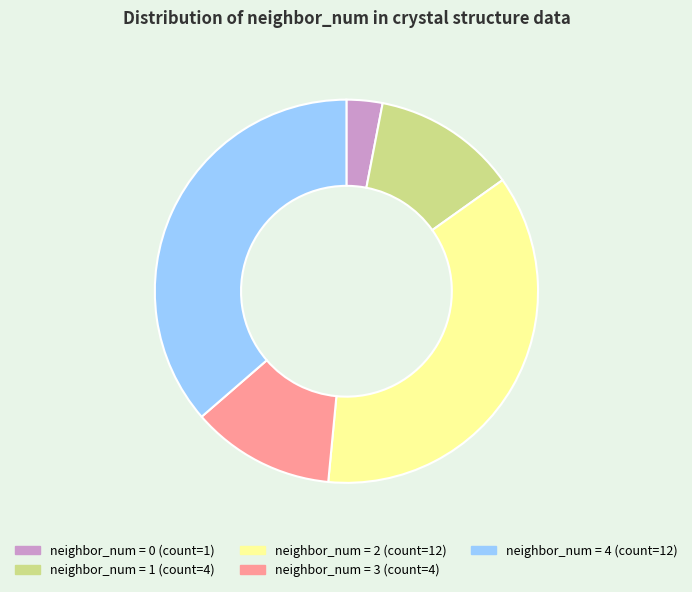

Does any single category account for the majority?

No